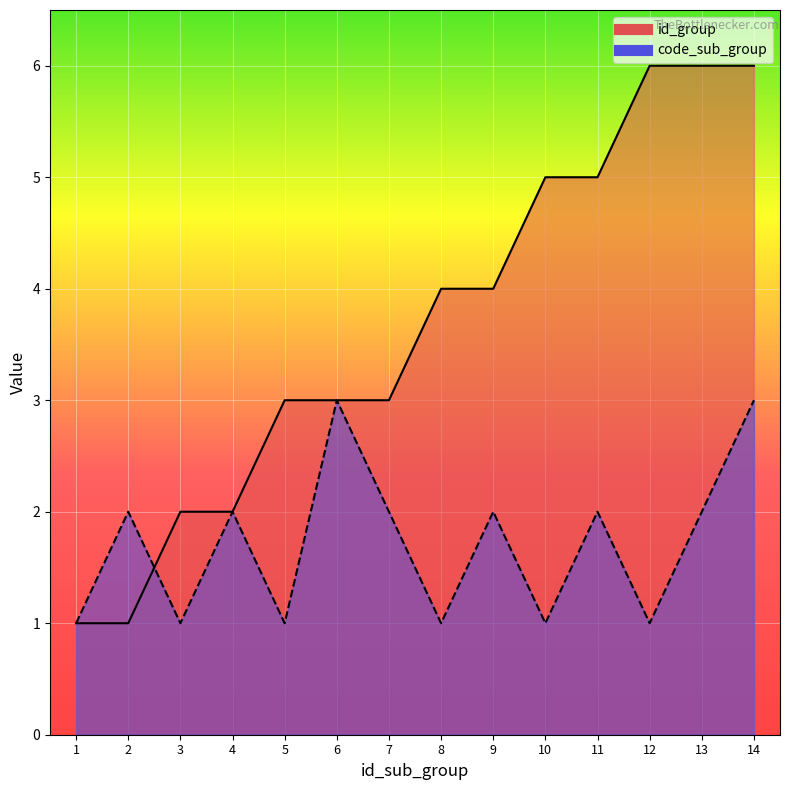

Rank the series by their maximum value, from highest to lowest.

id_group, code_sub_group